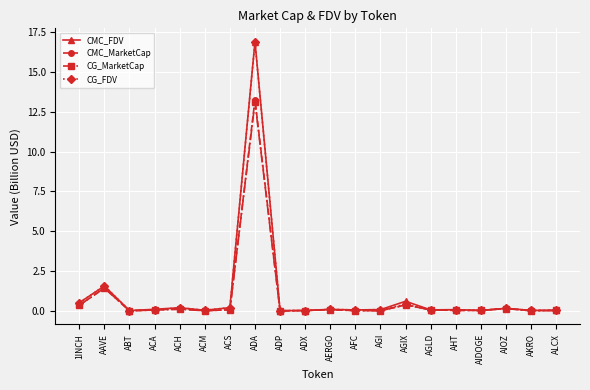

What is the spread (max minus min) of values at ADA?

3.8